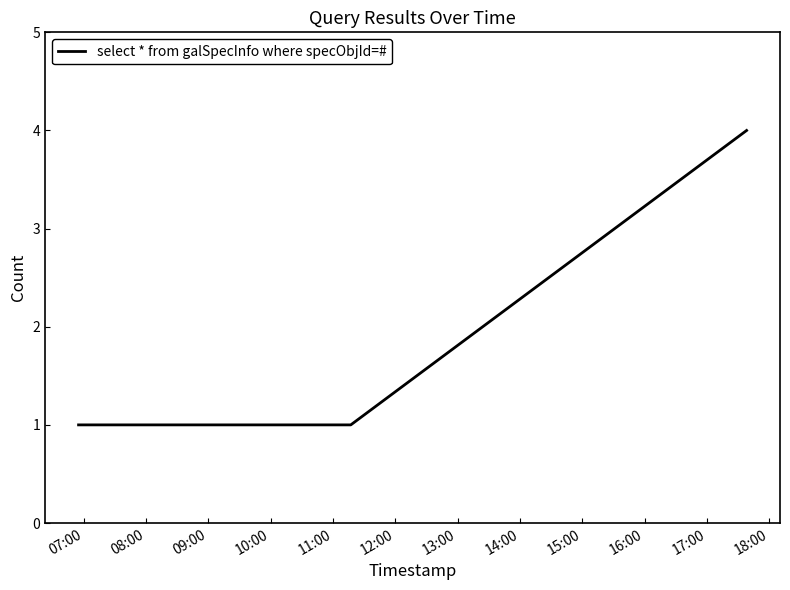

True or false: there are more than 1 points higher than both neighbors.

False